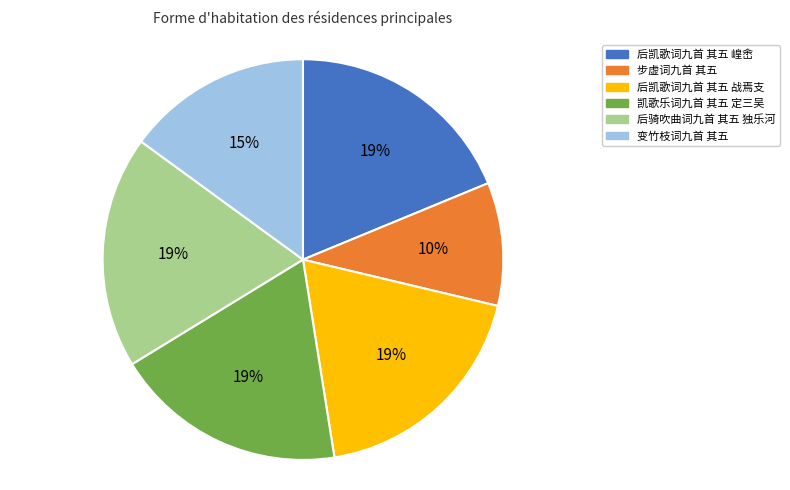

To the nearest percent, what is the combined percentage of 后凯歌词九首 其五 崲峹 and 后凯歌词九首 其五 战焉支?

38%